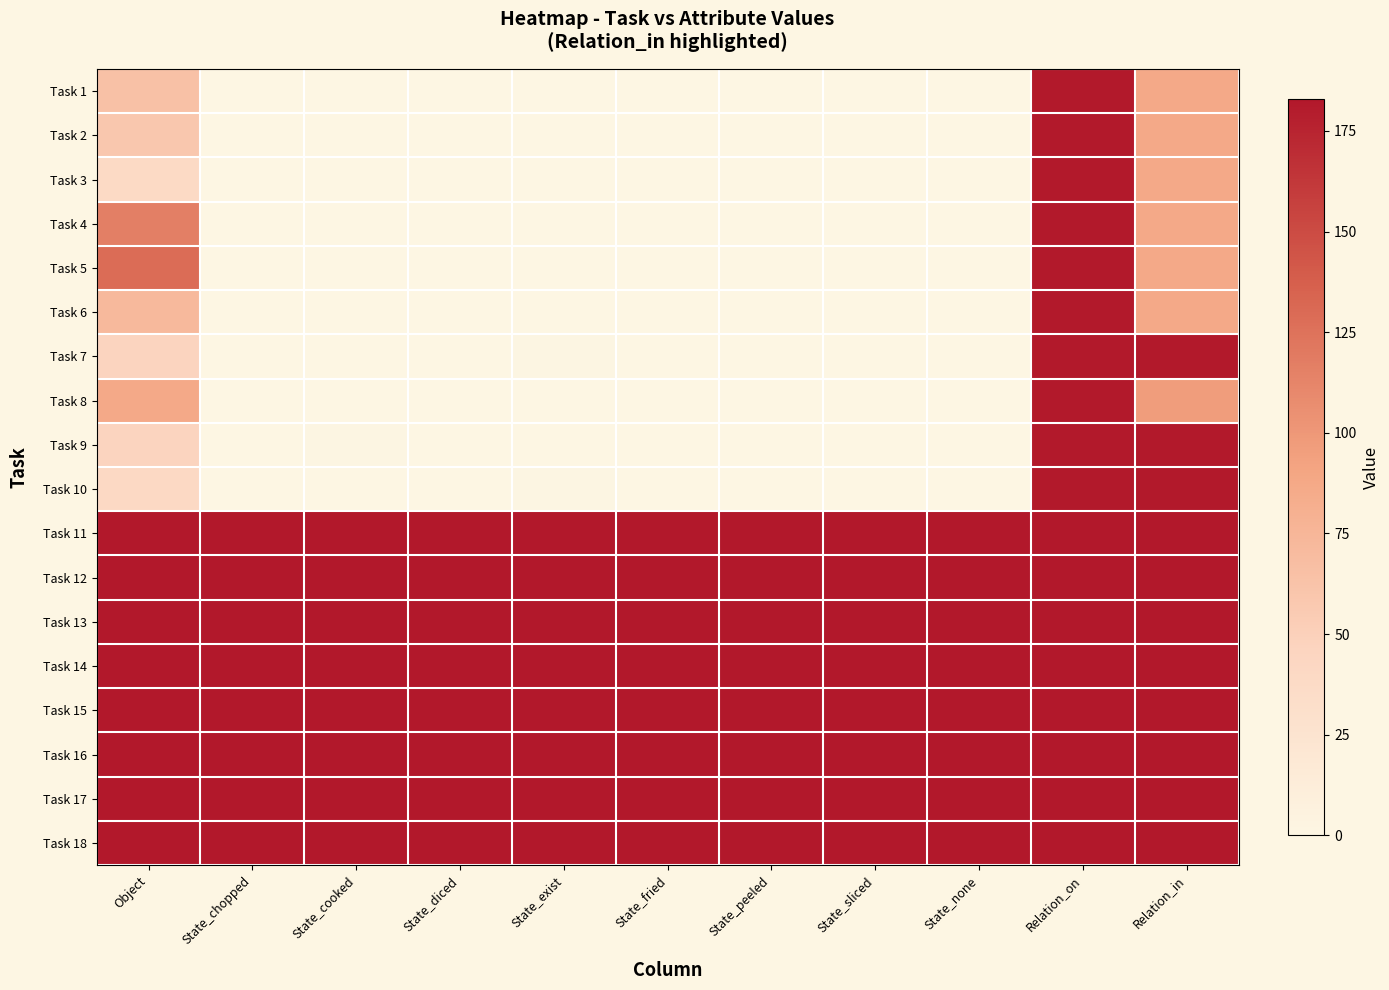

What is the total value across all series at State_chopped?

1464